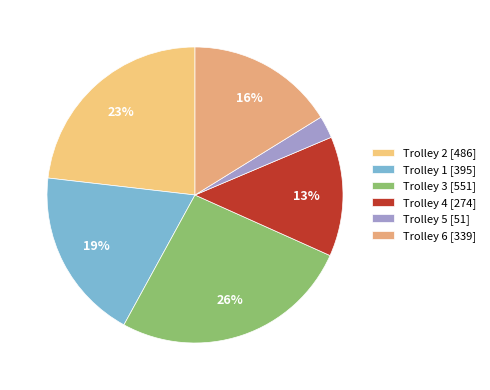

Which category has the smallest portion of the pie?

Trolley 5 [51]